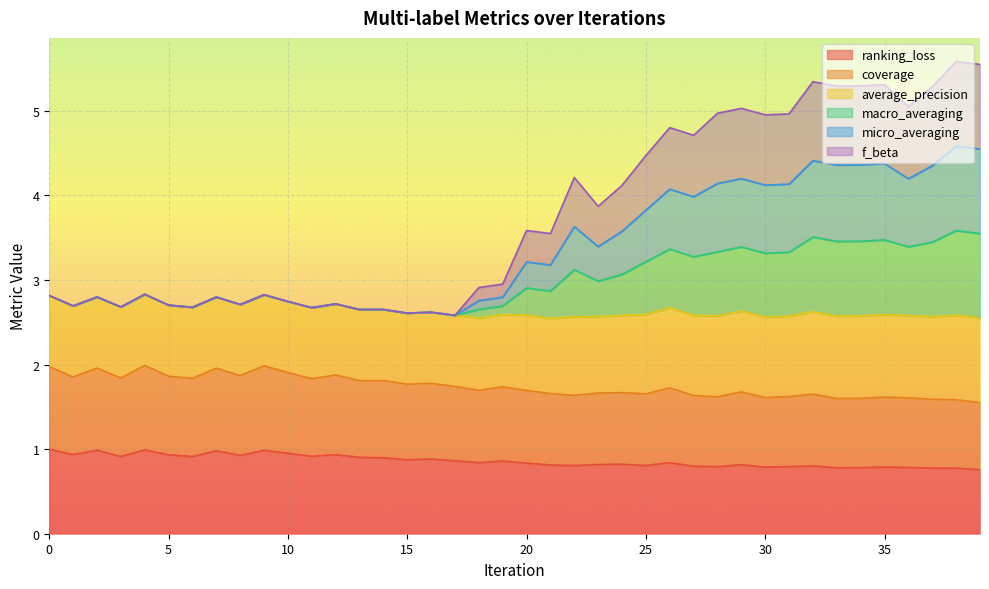

True or false: micro_averaging and macro_averaging intersect in this chart.

False